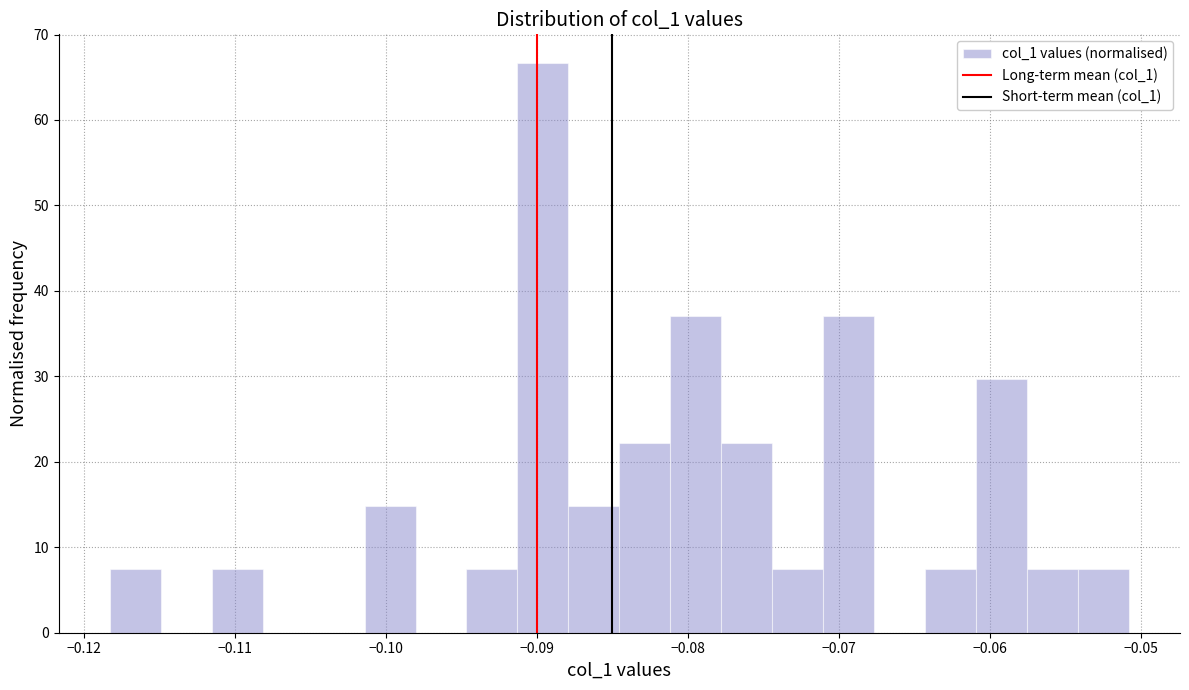

Around what value on the x-axis is the tallest bar? Give the approximate position of its centre, as read against the axis.

-0.090